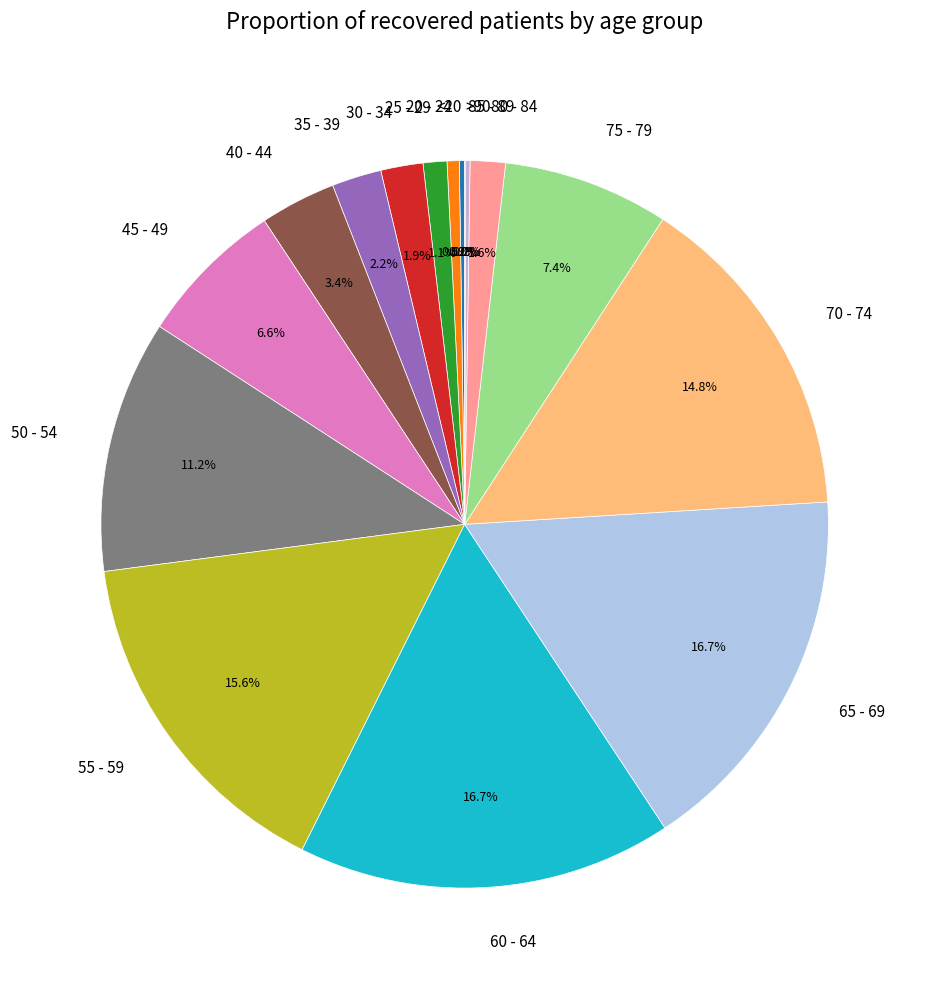

Is there any slice that represents more than half of the pie?

No